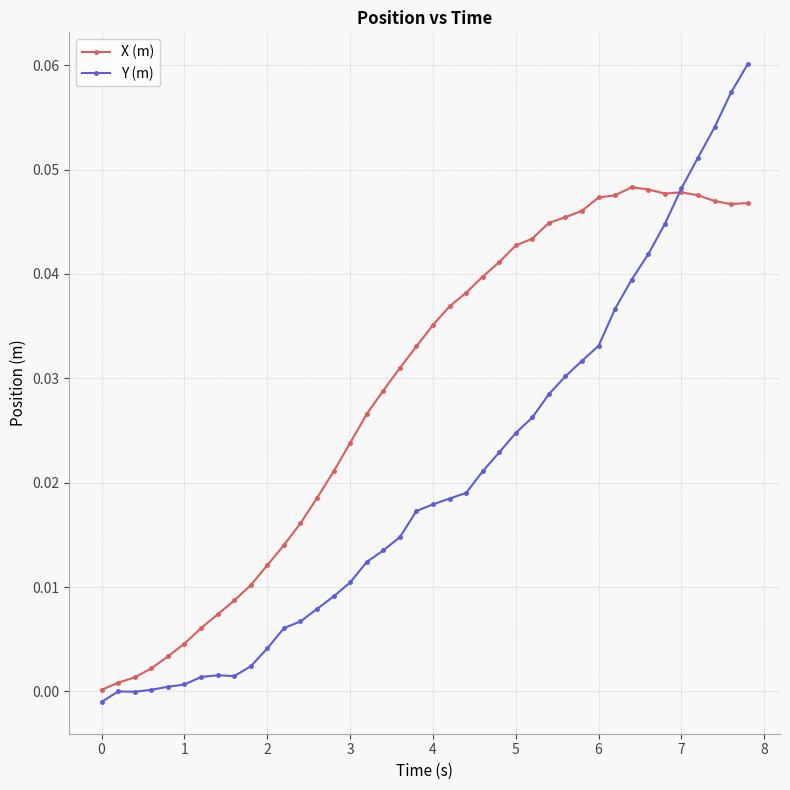

What is the sum of all X (m) values?

1.2